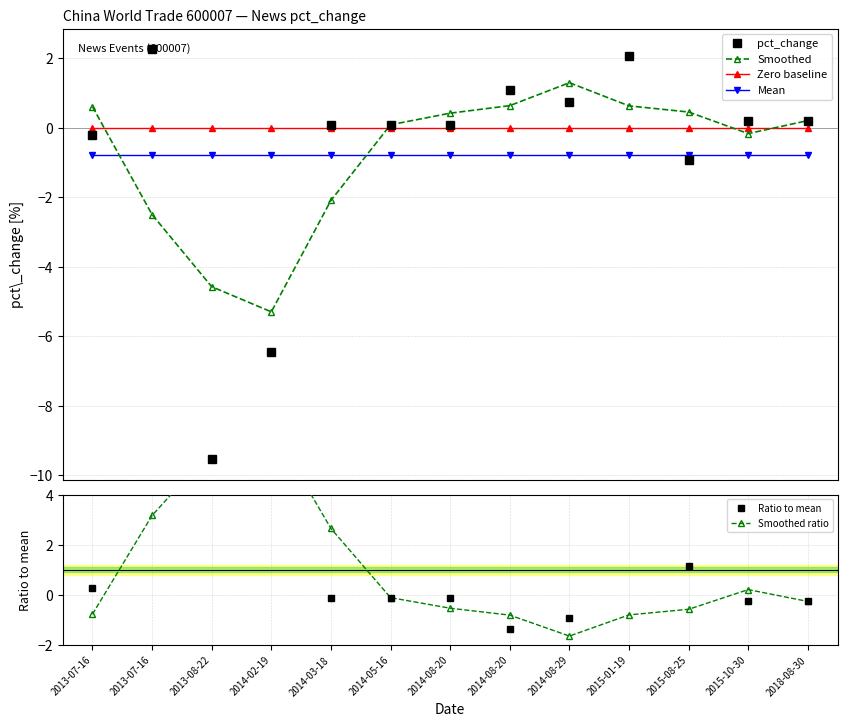

What are all the series names shown in the legend?

pct_change, Smoothed, Zero baseline, Mean, Ratio to mean, Smoothed ratio